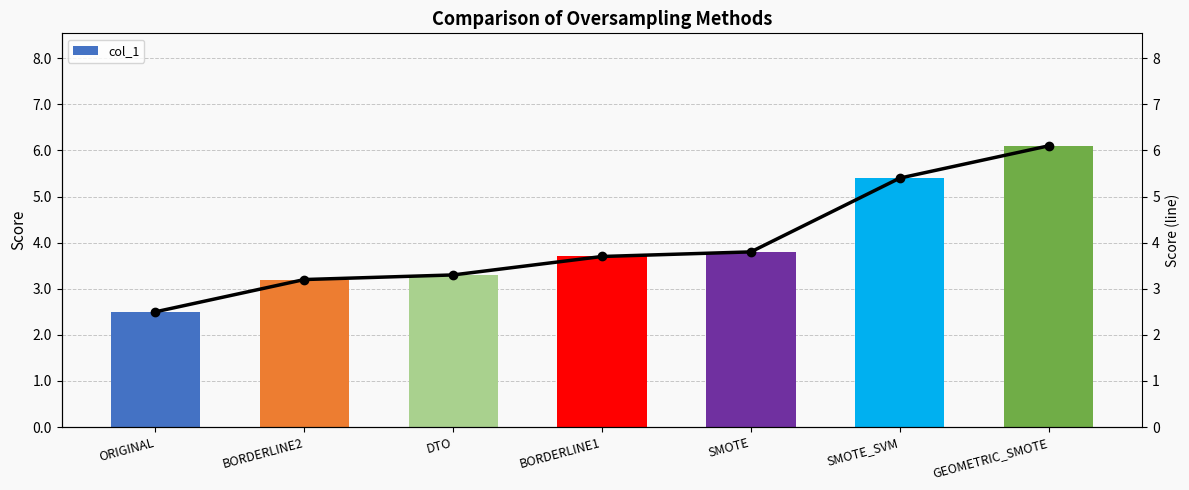

Reading left to right, extract all data points from this chart.

2.5	3.2	3.3	3.7	3.8	5.4	6.1